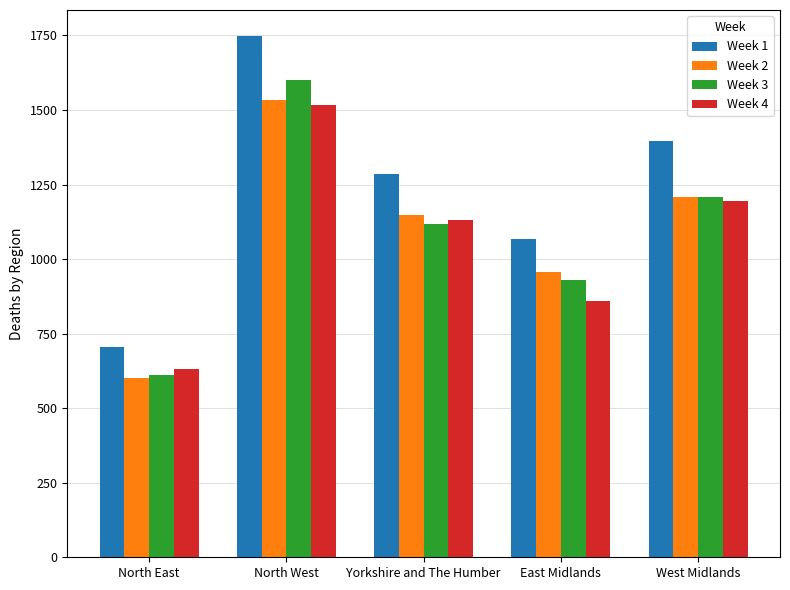

Does the chart contain stacked bars?

No